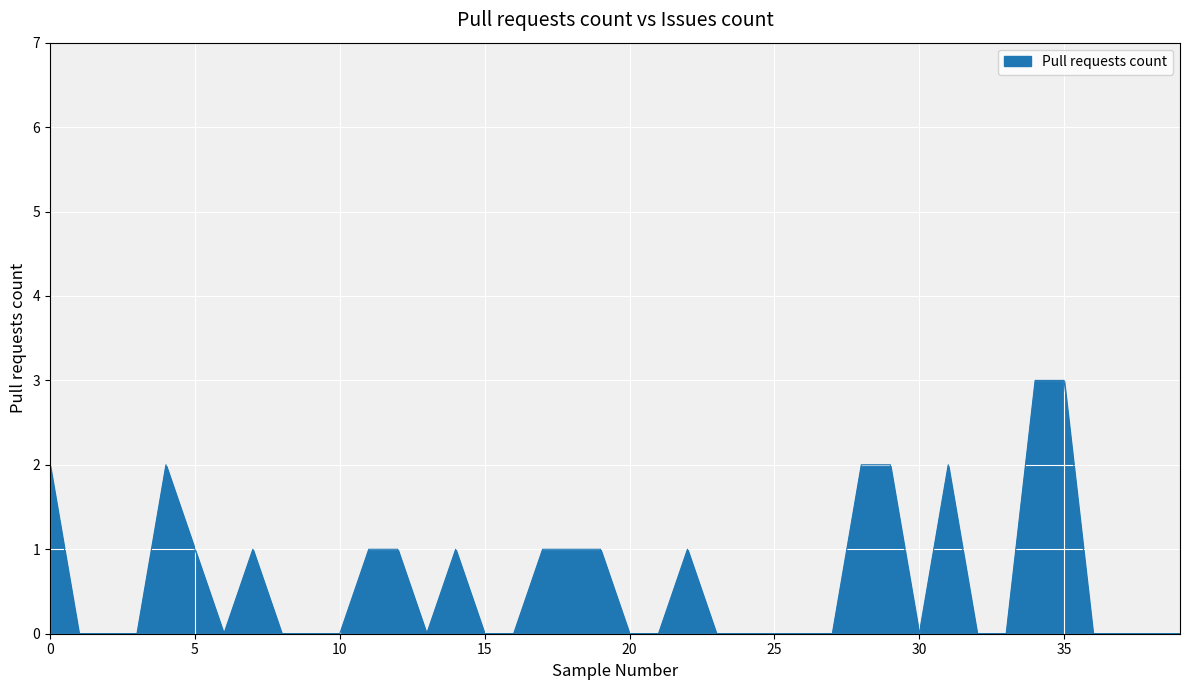

What is the greatest value displayed?

3